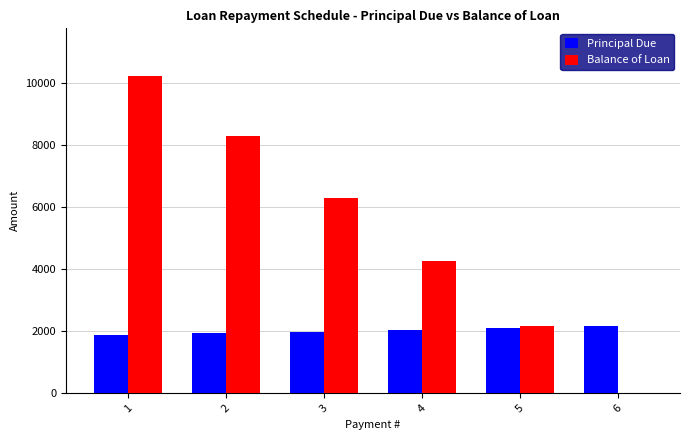

What is the sum of all Principal Due values?

12100.0